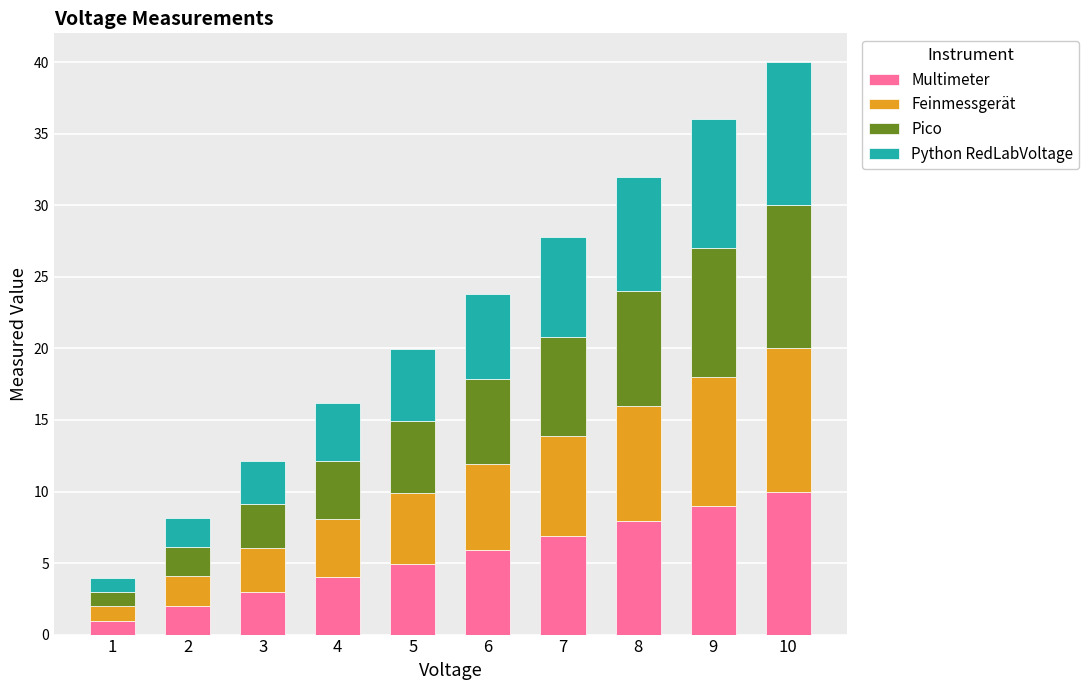

Rank the categories by Multimeter value from lowest to highest.

1, 2, 3, 4, 5, 6, 7, 8, 9, 10